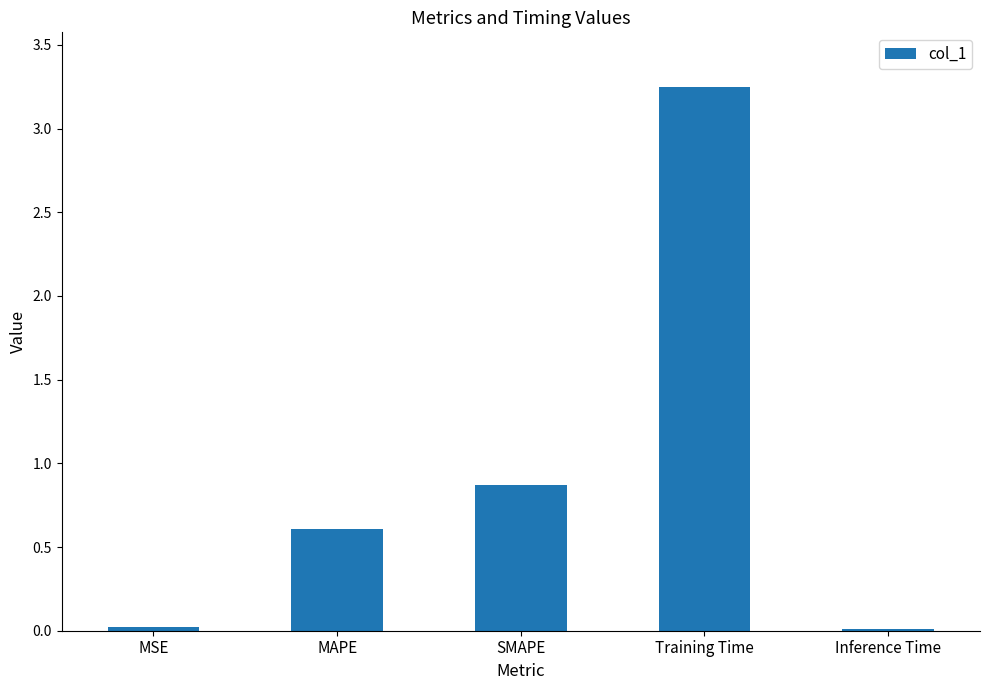

The chart shows a value of 1.9 at Training Time. True or false?

False